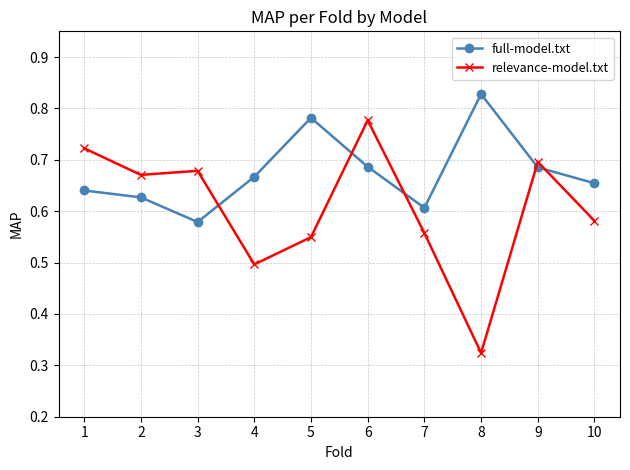

After their last crossing, which series has the higher values: relevance-model.txt or full-model.txt?

full-model.txt